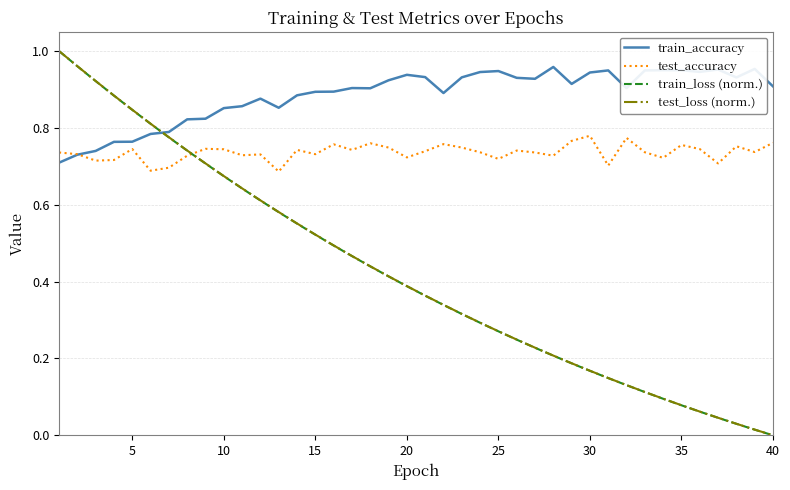

After their last crossing, which series has the higher values: train_accuracy or train_loss (norm.)?

train_accuracy